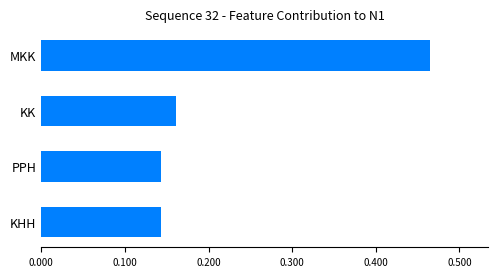

What is the difference between the maximum and minimum values?

0.3